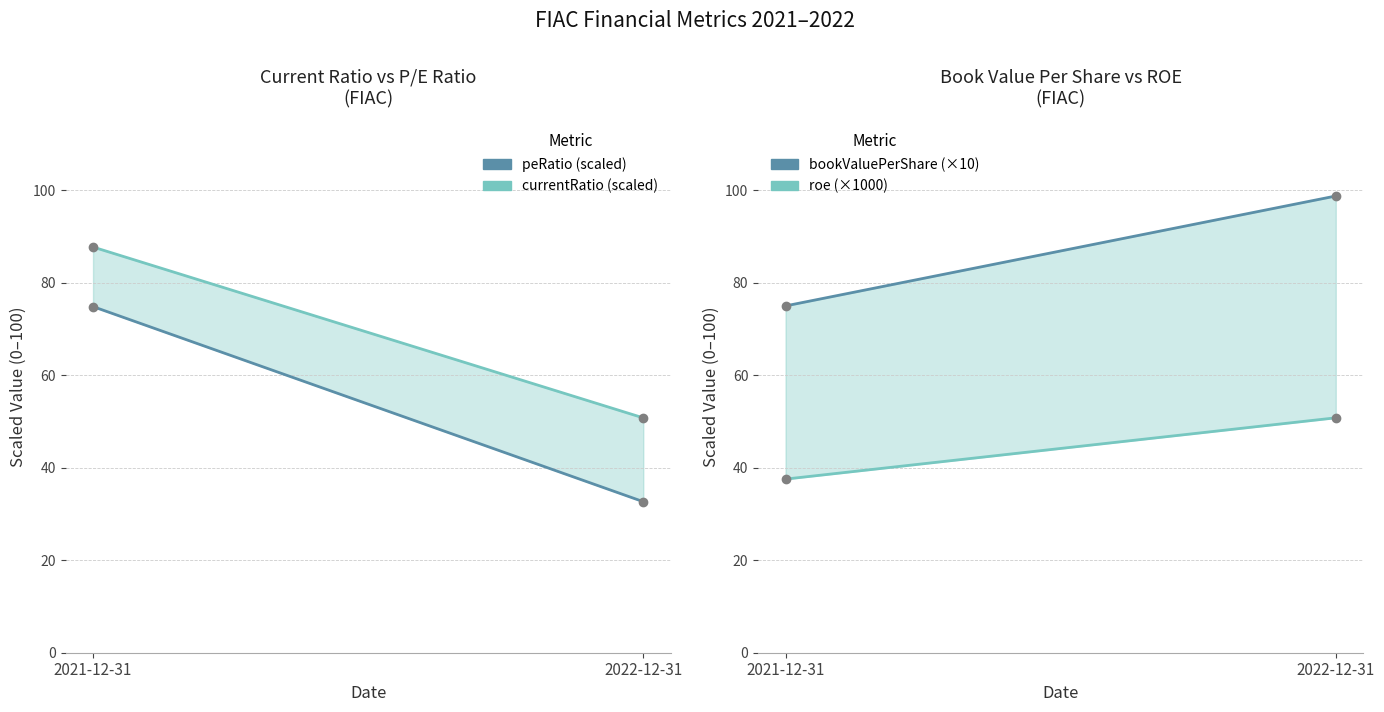

Is this an area chart (filled region under the line)?

No